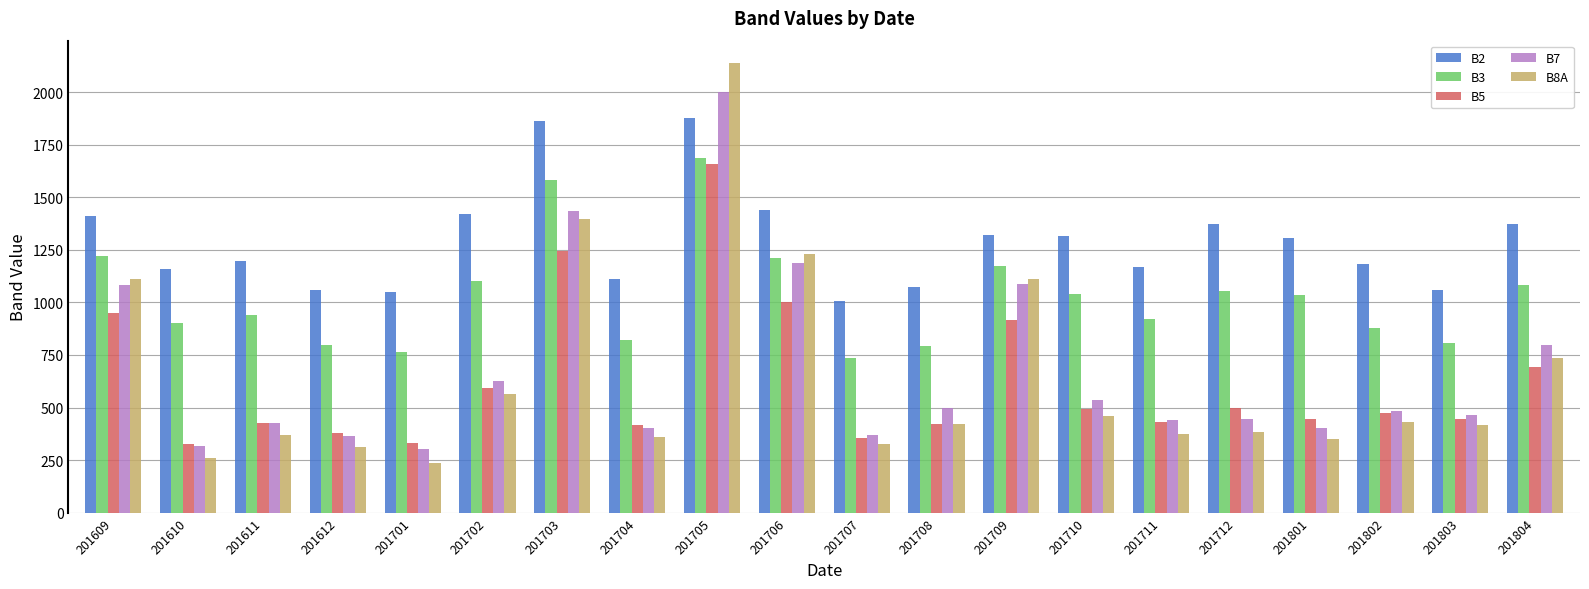

At how many categories does at least one series exceed 1917?

1